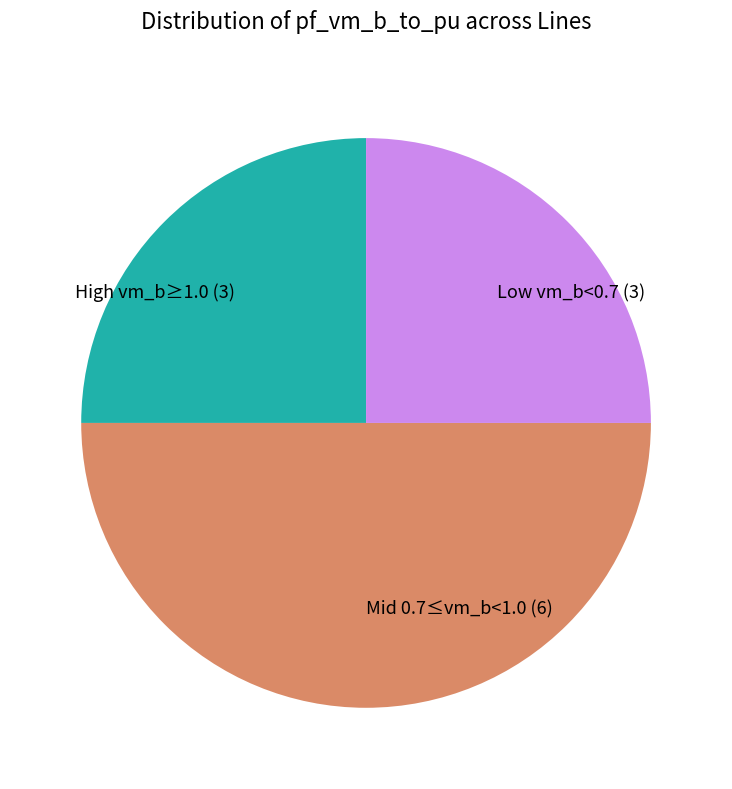

Is the sum of Low vm_b<0.7 (3) and Mid 0.7≤vm_b<1.0 (6) greater than half?

Yes